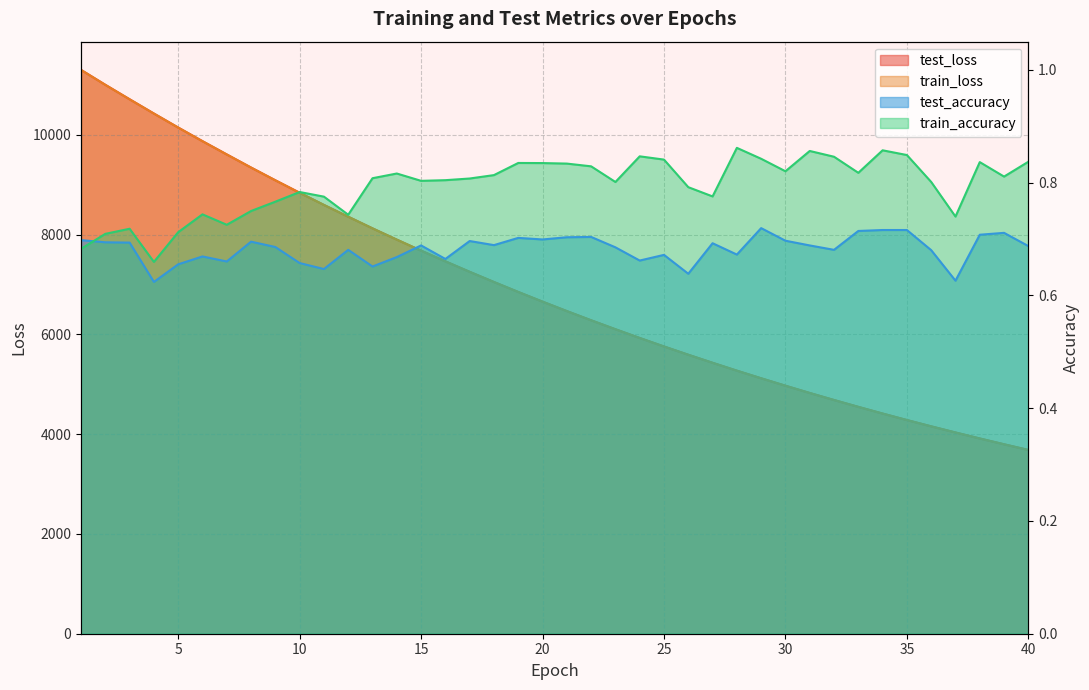

At how many categories does at least one series exceed 2049?

40